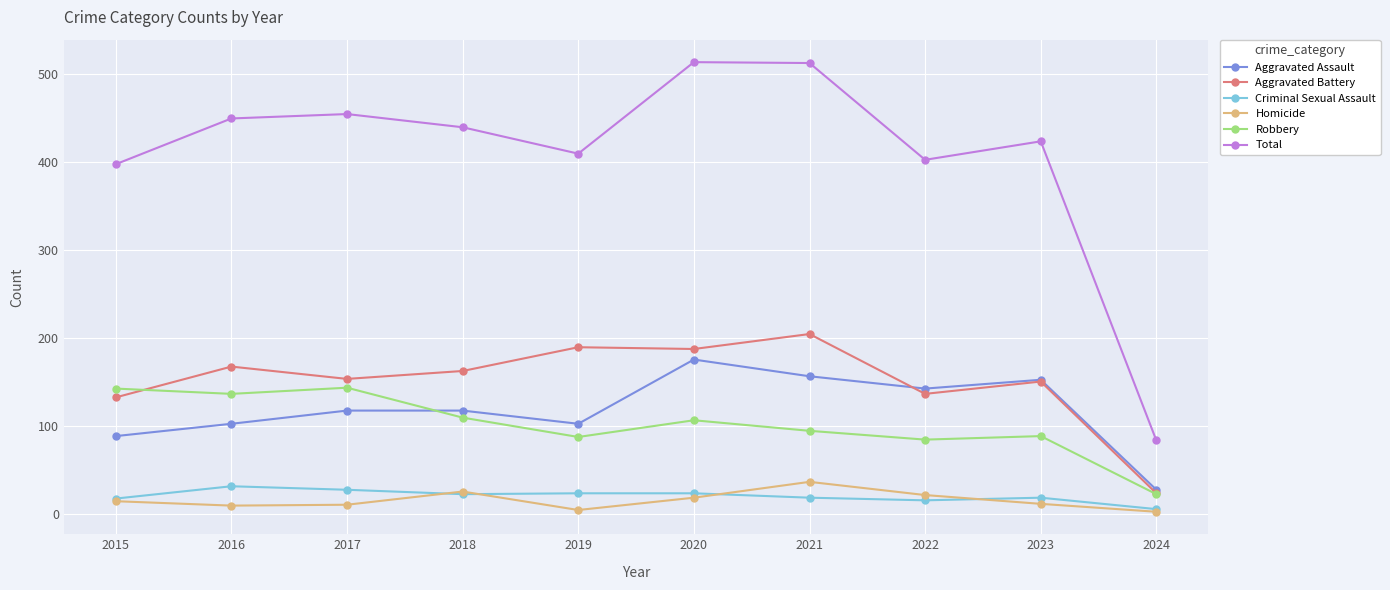

How many lines are shown in the chart?

6